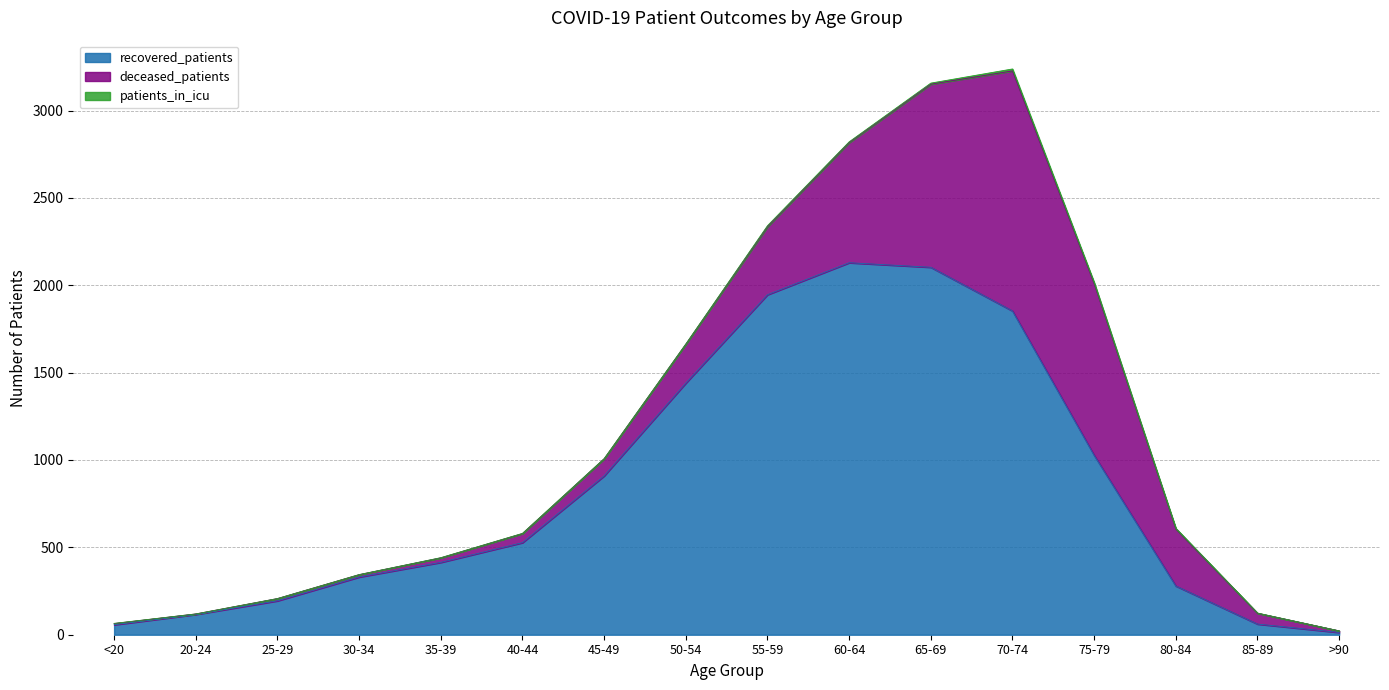

Between which two adjacent categories do deceased_patients and recovered_patients first intersect?

75-79 and 80-84